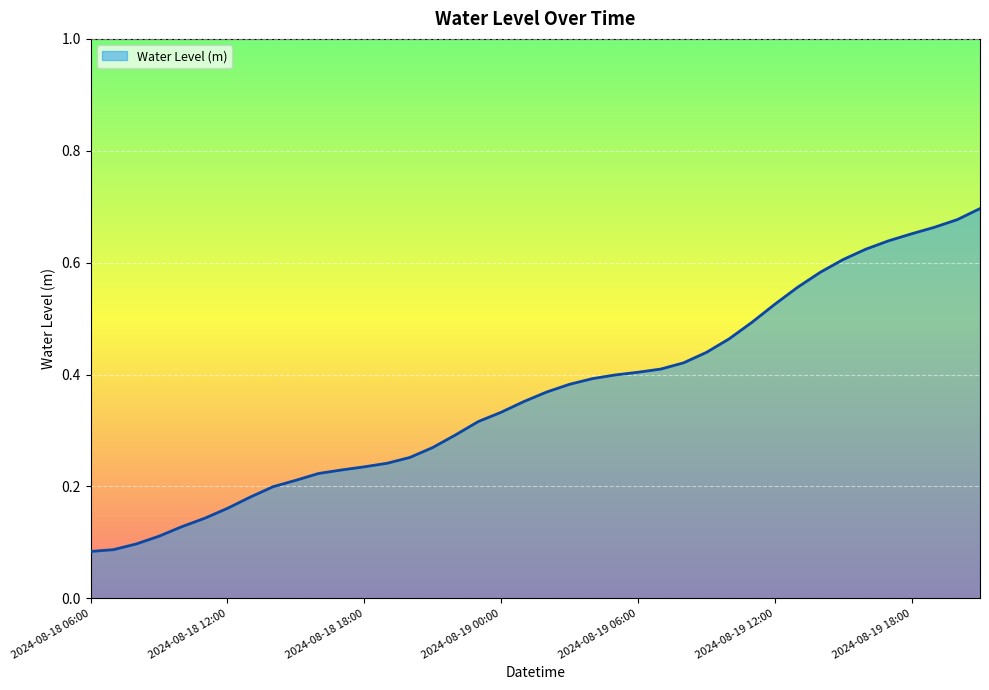

Reading right to left, transcribe all the data shown in this chart.

2024-08-19 21:00=0.7	2024-08-19 20:00=0.7	2024-08-19 19:00=0.7	2024-08-19 18:00=0.7	2024-08-19 17:00=0.6	2024-08-19 16:00=0.6	2024-08-19 15:00=0.6	2024-08-19 14:00=0.6	2024-08-19 13:00=0.6	2024-08-19 12:00=0.5	2024-08-19 11:00=0.5	2024-08-19 10:00=0.5	2024-08-19 09:00=0.4	2024-08-19 08:00=0.4	2024-08-19 07:00=0.4	2024-08-19 06:00=0.4	2024-08-19 05:00=0.4	2024-08-19 04:00=0.4	2024-08-19 03:00=0.4	2024-08-19 02:00=0.4	2024-08-19 01:00=0.4	2024-08-19 00:00=0.3	2024-08-18 23:00=0.3	2024-08-18 22:00=0.3	2024-08-18 21:00=0.3	2024-08-18 20:00=0.3	2024-08-18 19:00=0.2	2024-08-18 18:00=0.2	2024-08-18 17:00=0.2	2024-08-18 16:00=0.2	2024-08-18 15:00=0.2	2024-08-18 14:00=0.2	2024-08-18 13:00=0.2	2024-08-18 12:00=0.2	2024-08-18 11:00=0.1	2024-08-18 10:00=0.1	2024-08-18 09:00=0.1	2024-08-18 08:00=0.1	2024-08-18 07:00=0.1	2024-08-18 06:00=0.1